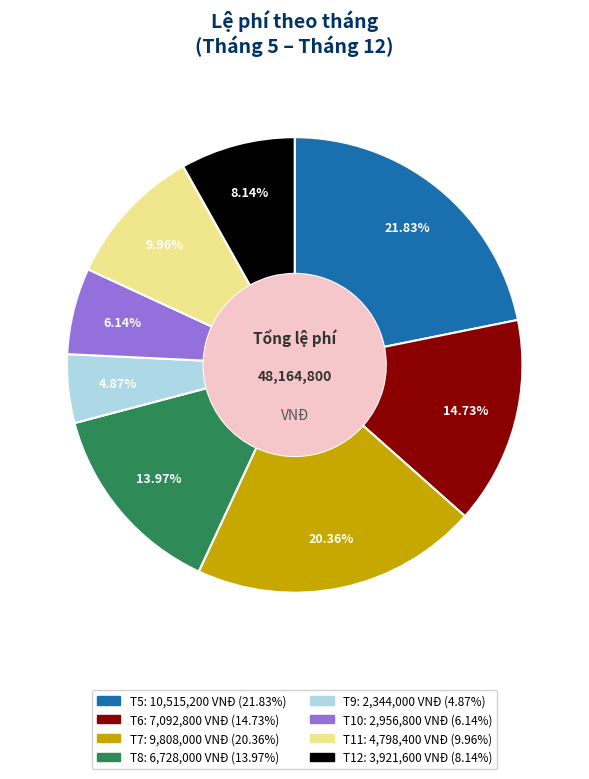

Count the number of slices in the pie.

8